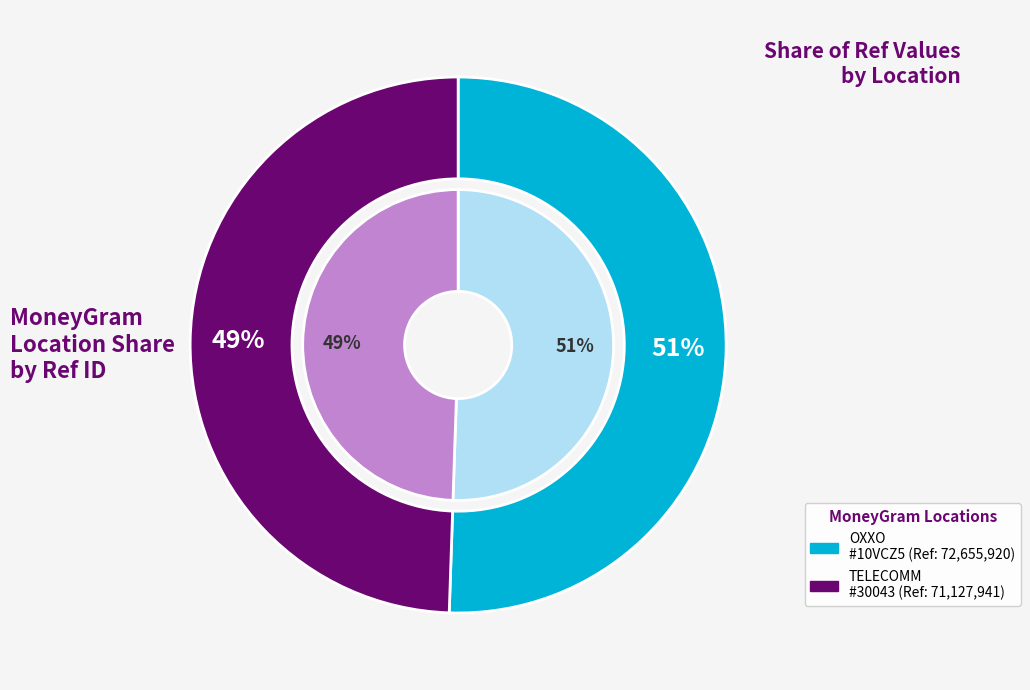

What is the change in value from CADENA COMERCIAL OXXO SA DE CV - #10VCZ5 to TELECOMM - #TELECOMM 30043 - IXHUATLAN D?

-1527979